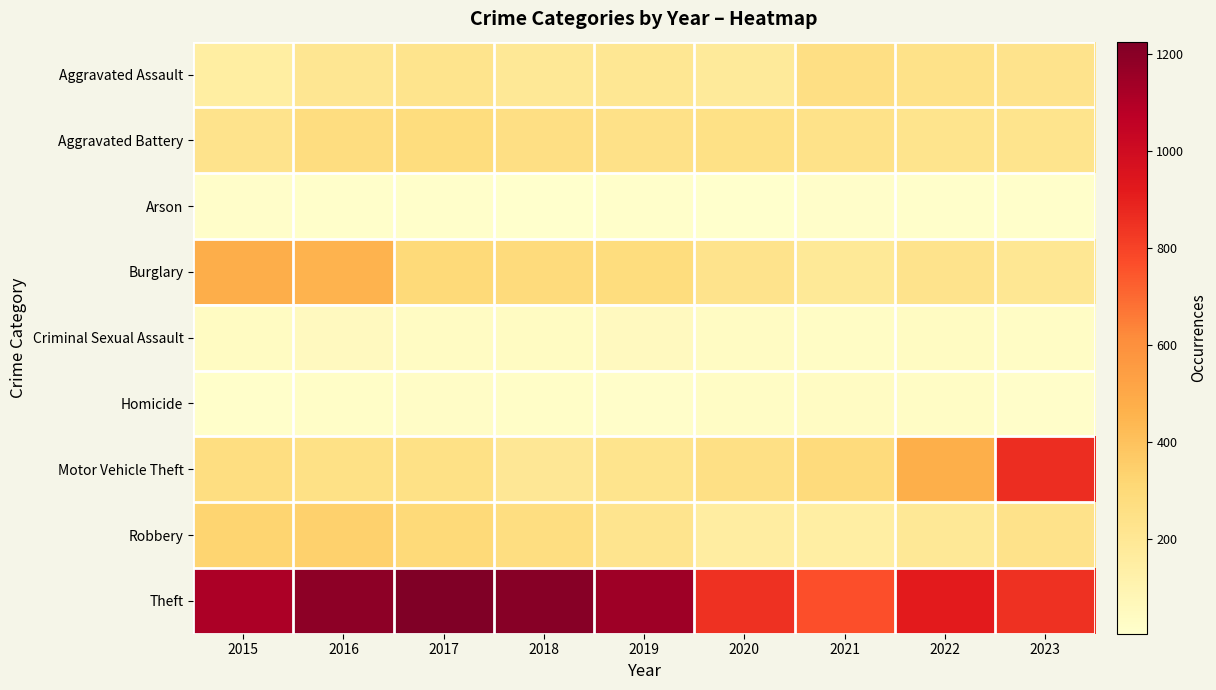

What is the smallest value displayed?

6